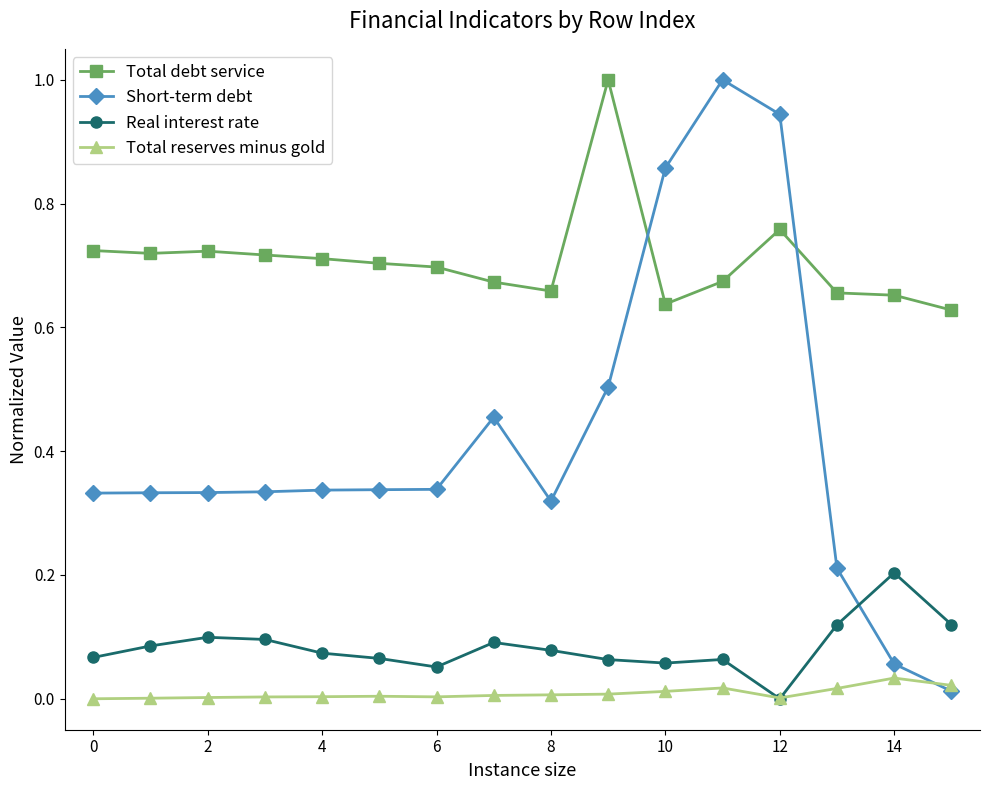

True or false: Total debt service has more than 1 interior local peaks.

True